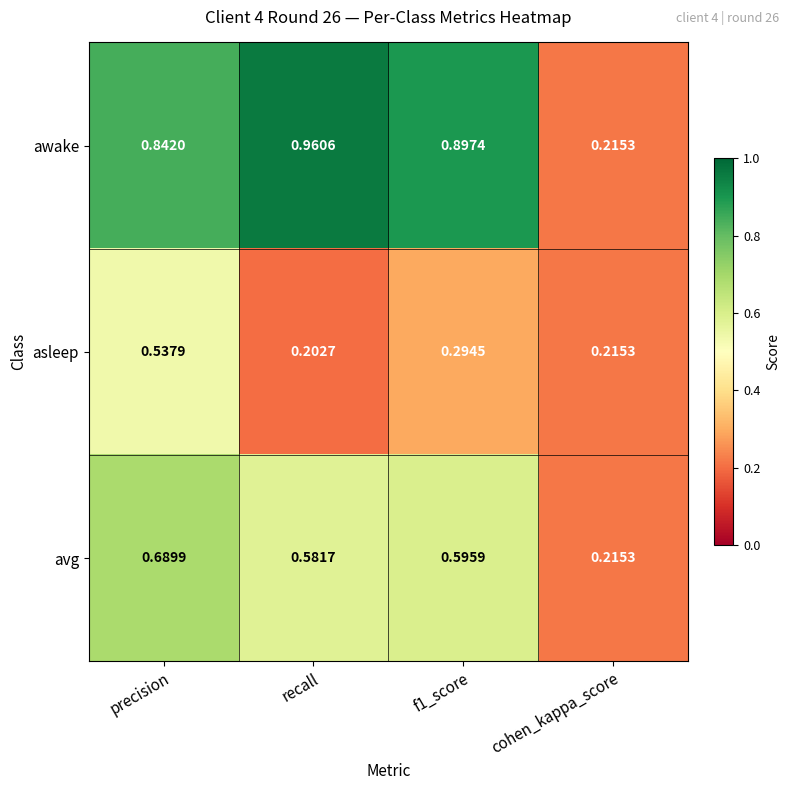

Which series has the widest spread of values?

awake